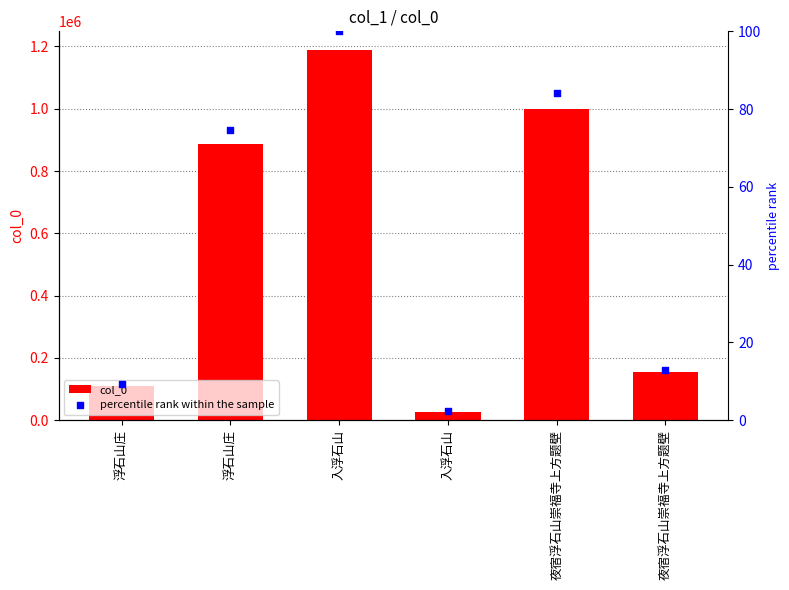

At which category is the sum across all series the highest?

入浮石山